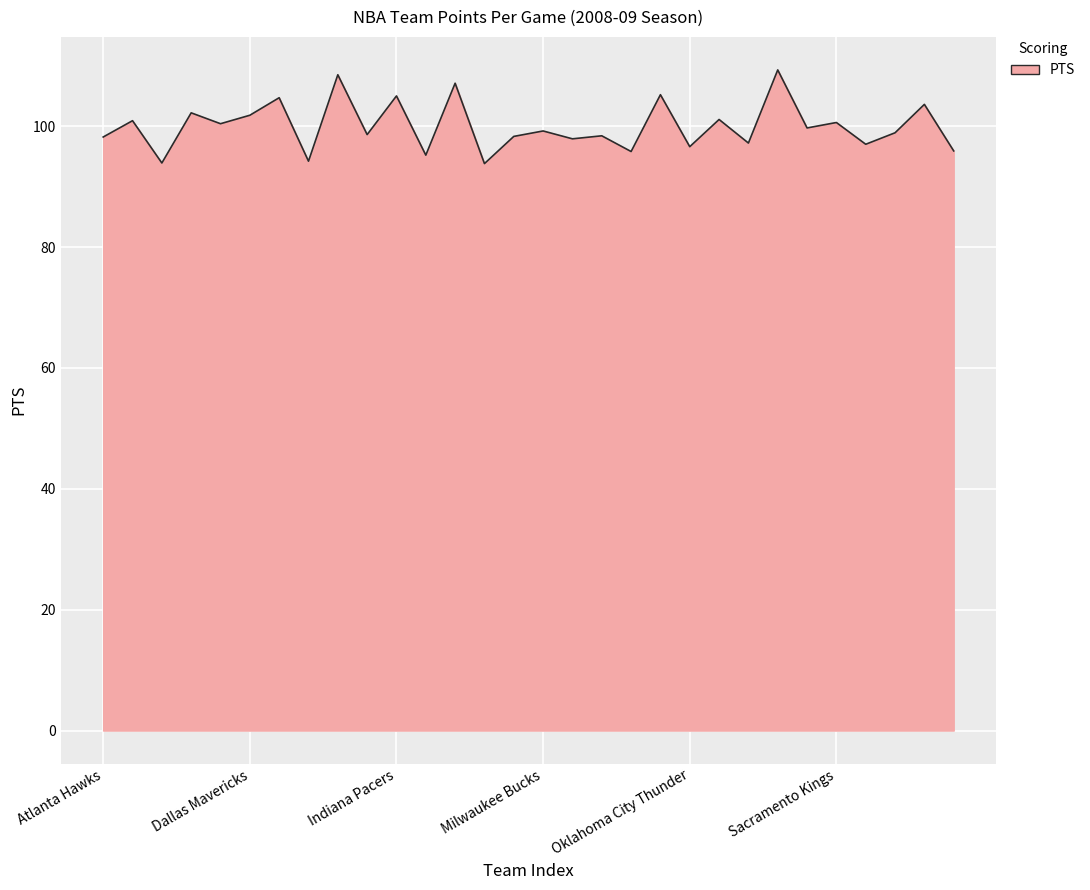

Does the chart have visible grid lines?

Yes